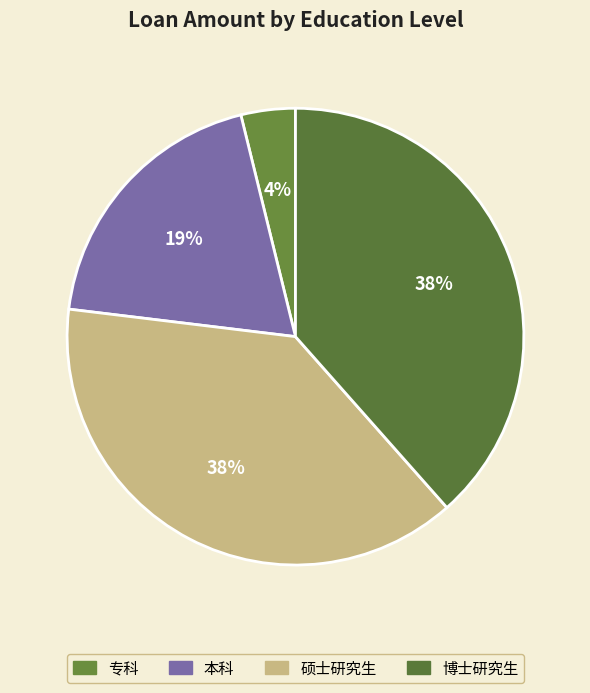

To the nearest percent, what is the difference between the 专科 and 本科 slice percentages?

15%